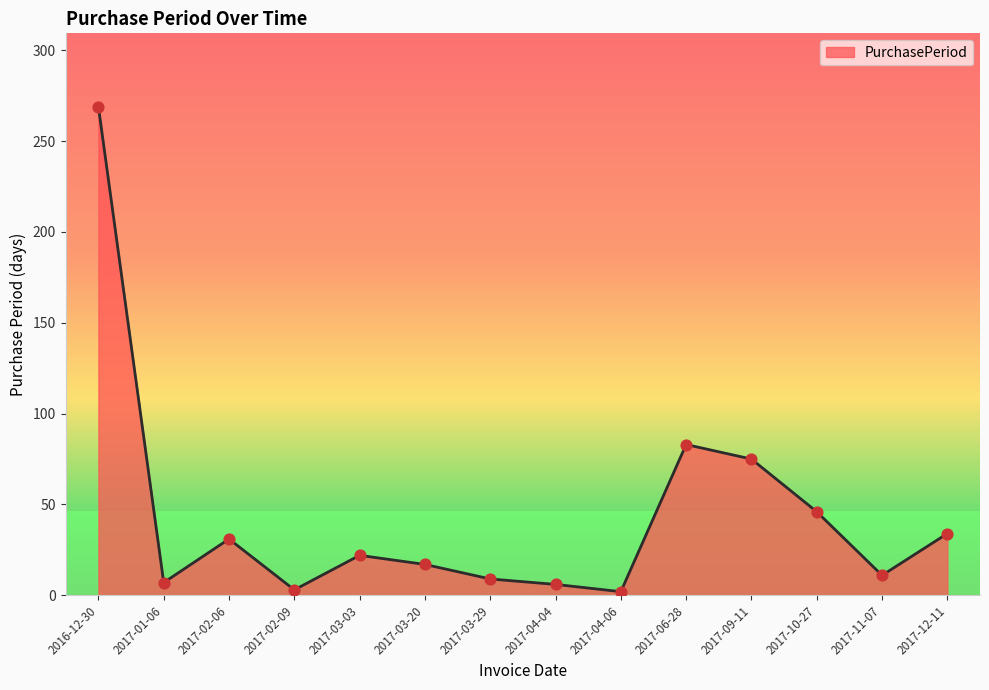

Between 2017-06-28 and 2017-02-06, which is larger?

2017-06-28